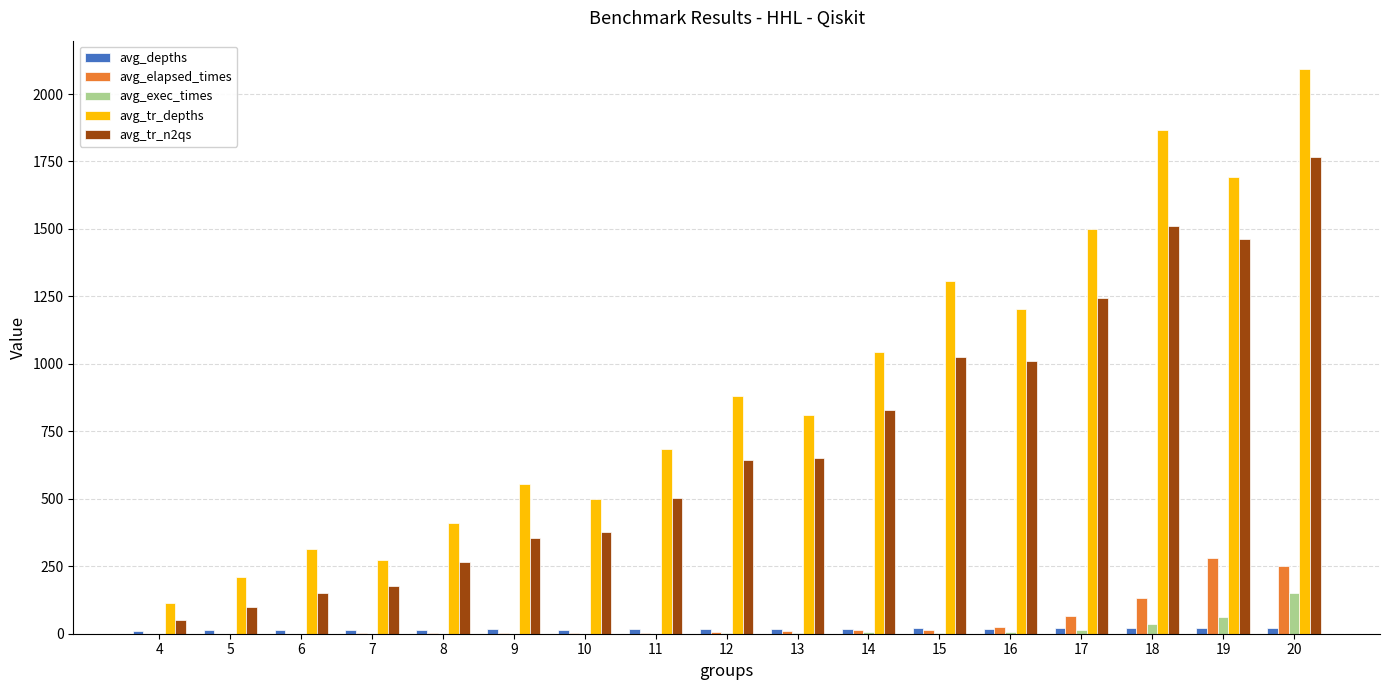

What is the total value across all series at 20?

4285.2